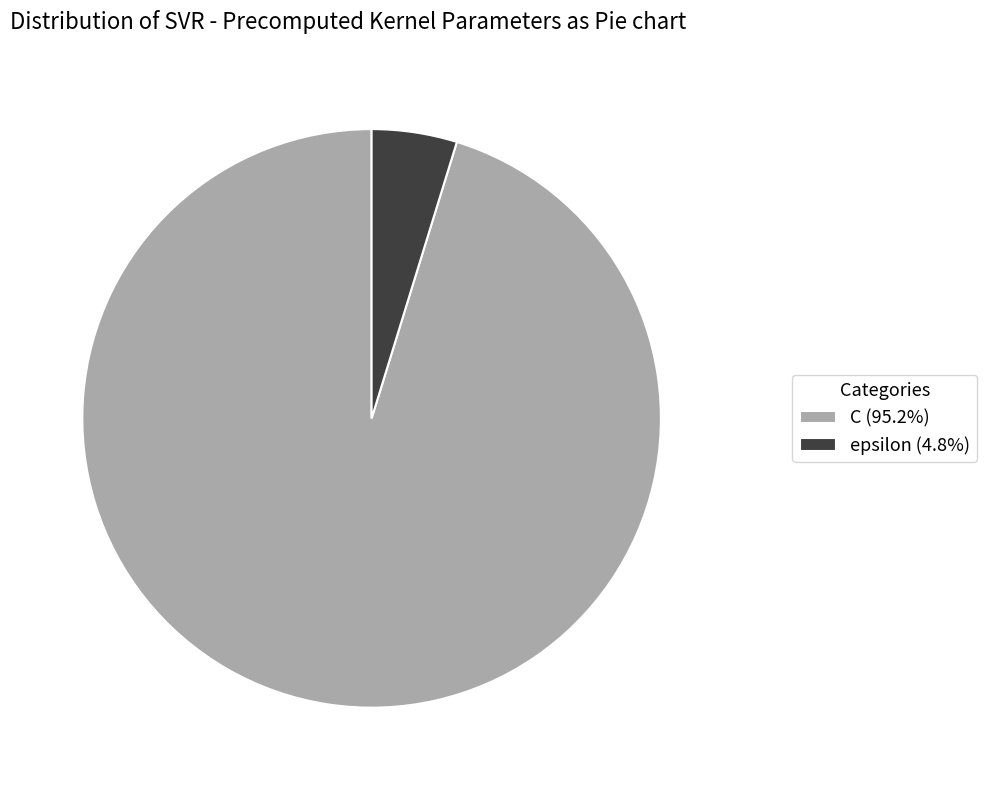

Rank the categories by value from highest to lowest.

C, epsilon